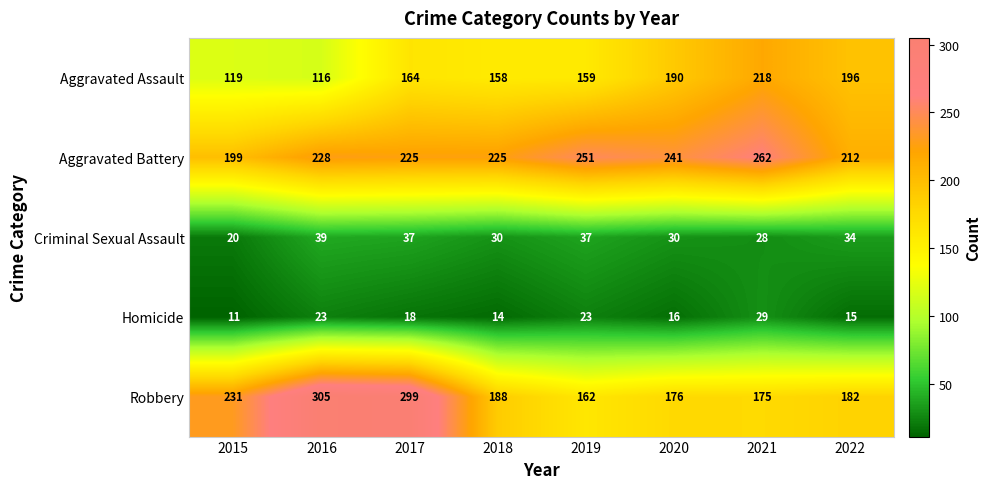

At which label does Criminal Sexual Assault first exceed 34?

2016